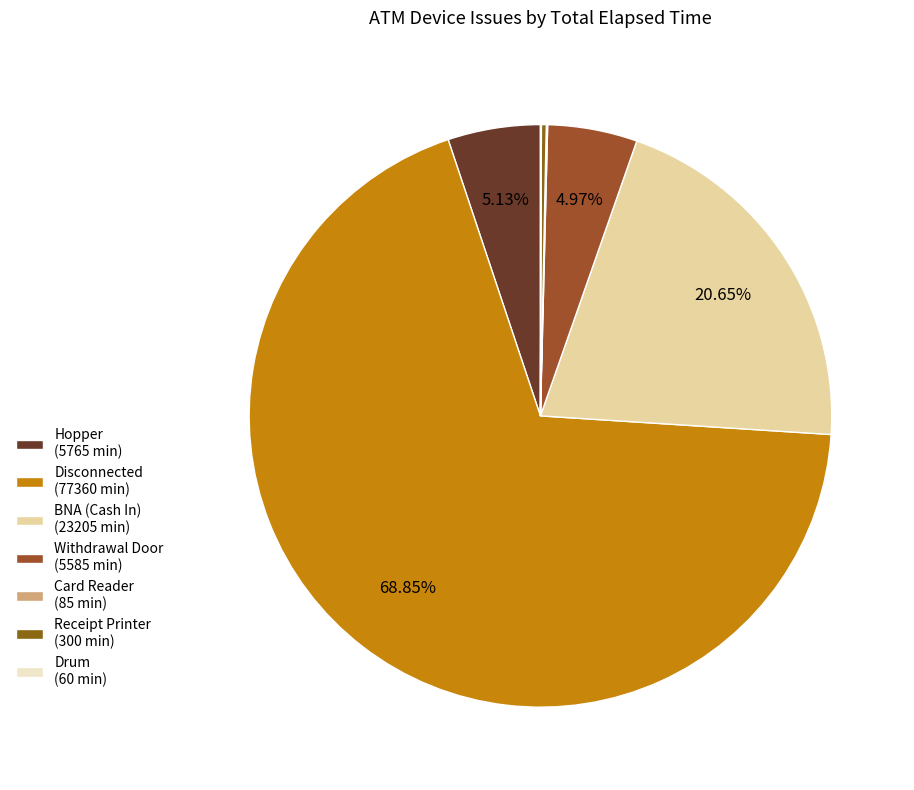

What percentage do Hopper and BNA (Cash In) together represent?

25.8%